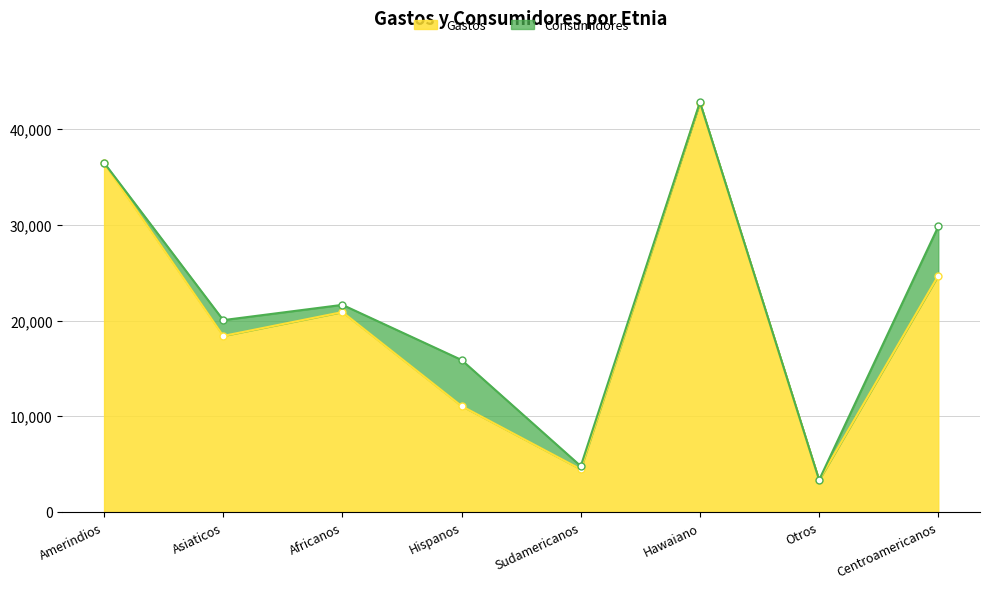

How many interior local valleys (lower than both neighbors) does the data have?

3